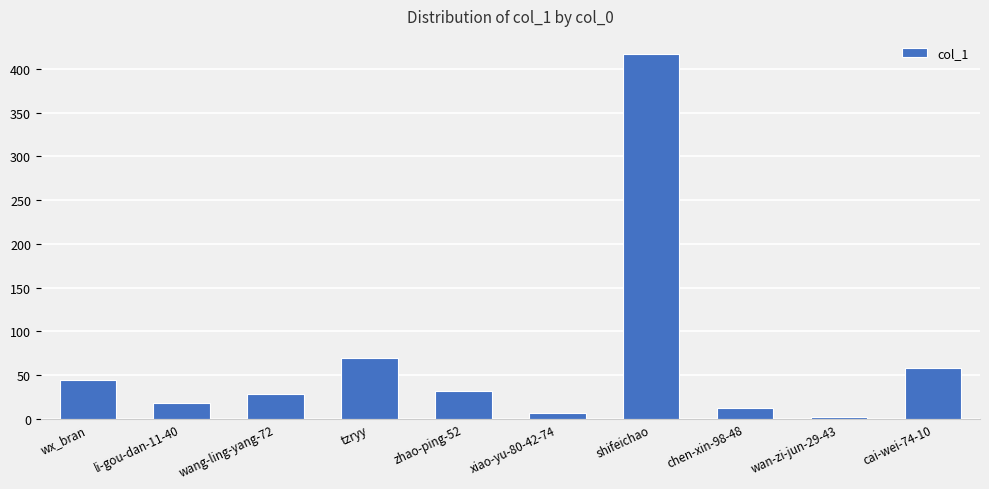

The chart shows a value of 52 at zhao-ping-52. True or false?

False